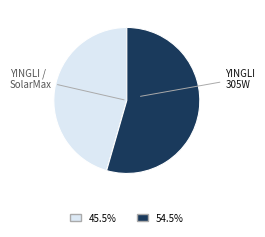

How many slices are in this pie chart?

2